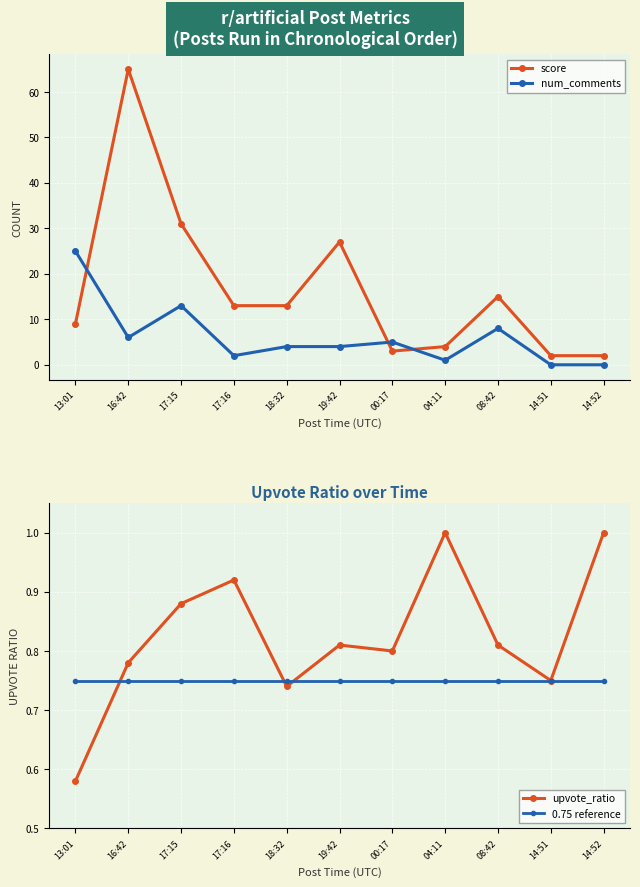

At which category is the sum across all series the highest?

16:42